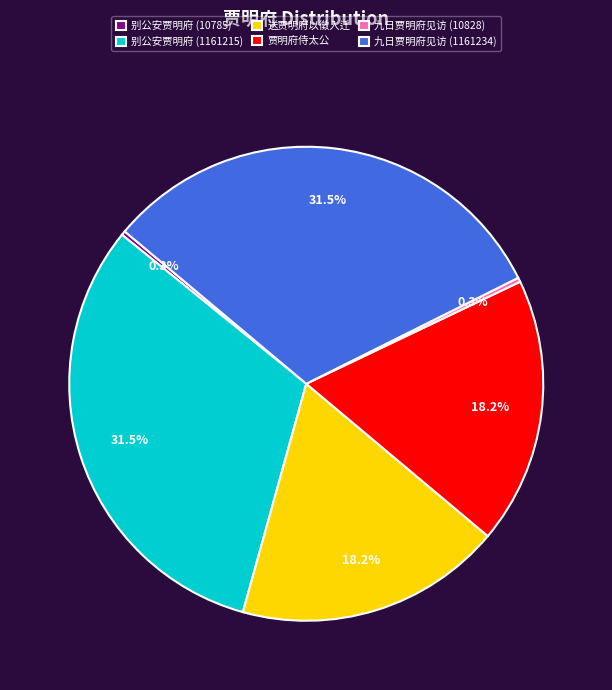

What percentage is the 送贾明府以徵入迁 slice, to the nearest percent?

18%